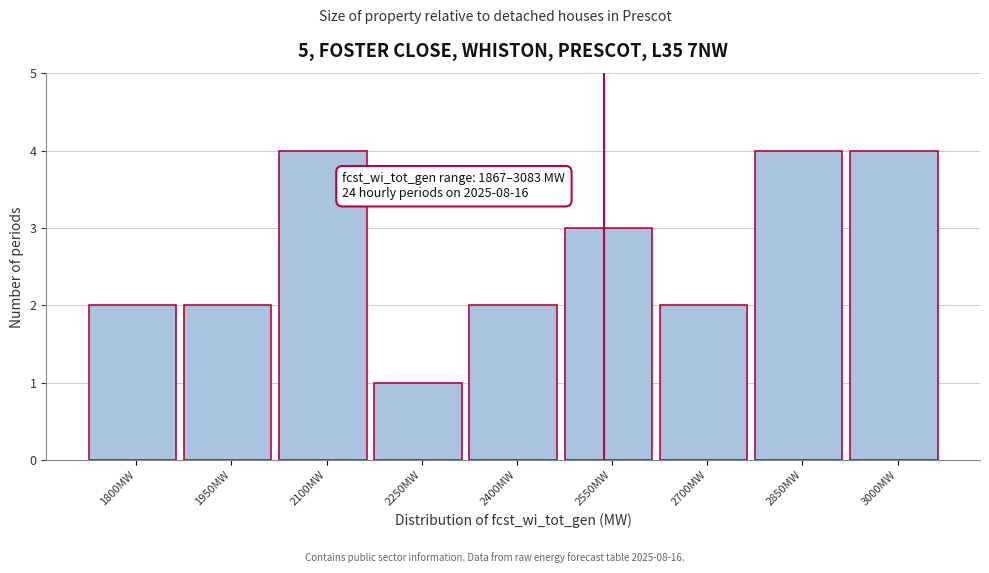

Reading left to right, extract all data points from this chart.

1800MW=2	1950MW=2	2100MW=4	2250MW=1	2400MW=2	2550MW=3	2700MW=2	2850MW=4	3000MW=4